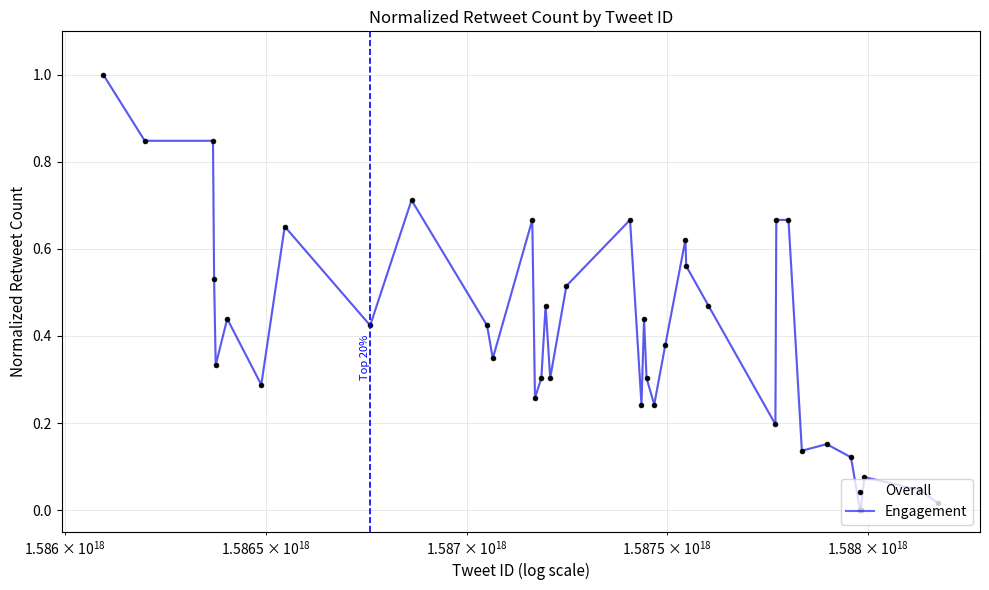

What is the maximum value shown in the chart?

1.0